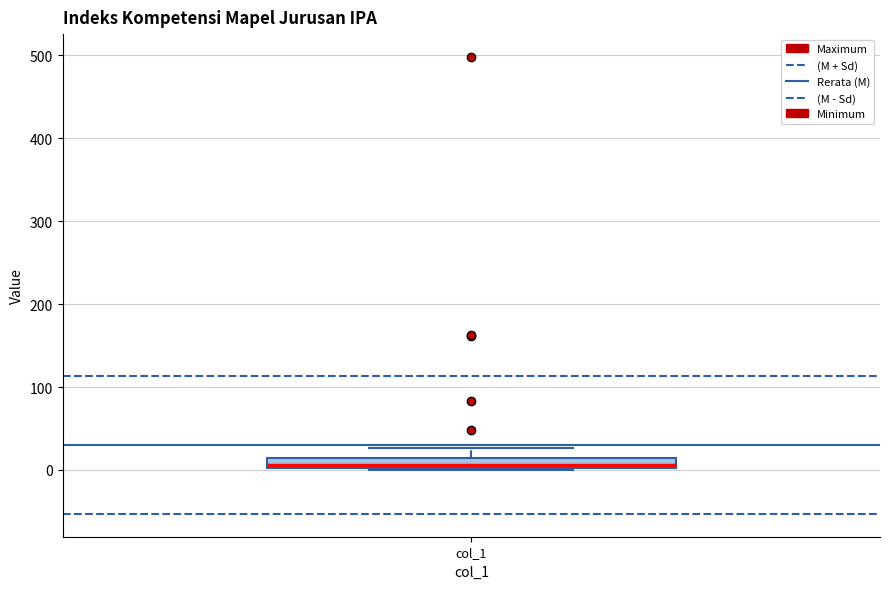

Where does the upper whisker of the box for col_1 end on the y-axis? The values are not printed on the chart, so give them approximately, as read against the axis.

30